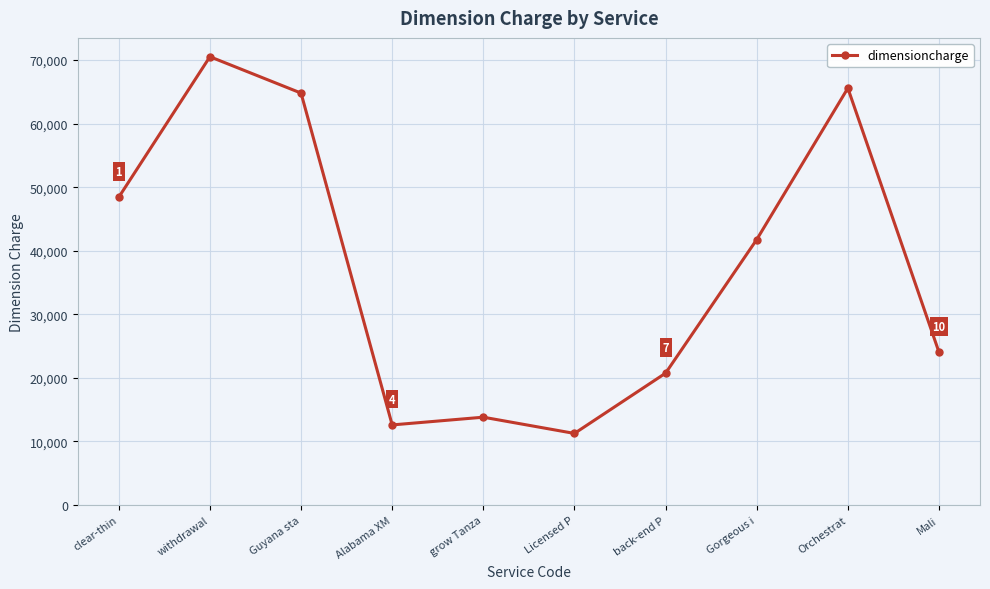

True or false: the data shows 12604 at Alabama XM.

True